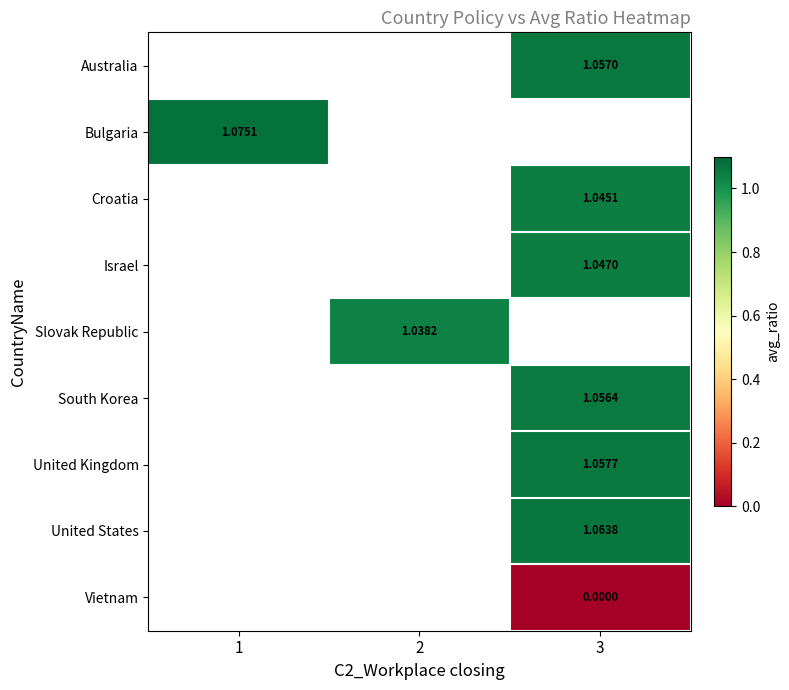

How many values in United Kingdom are above zero?

1